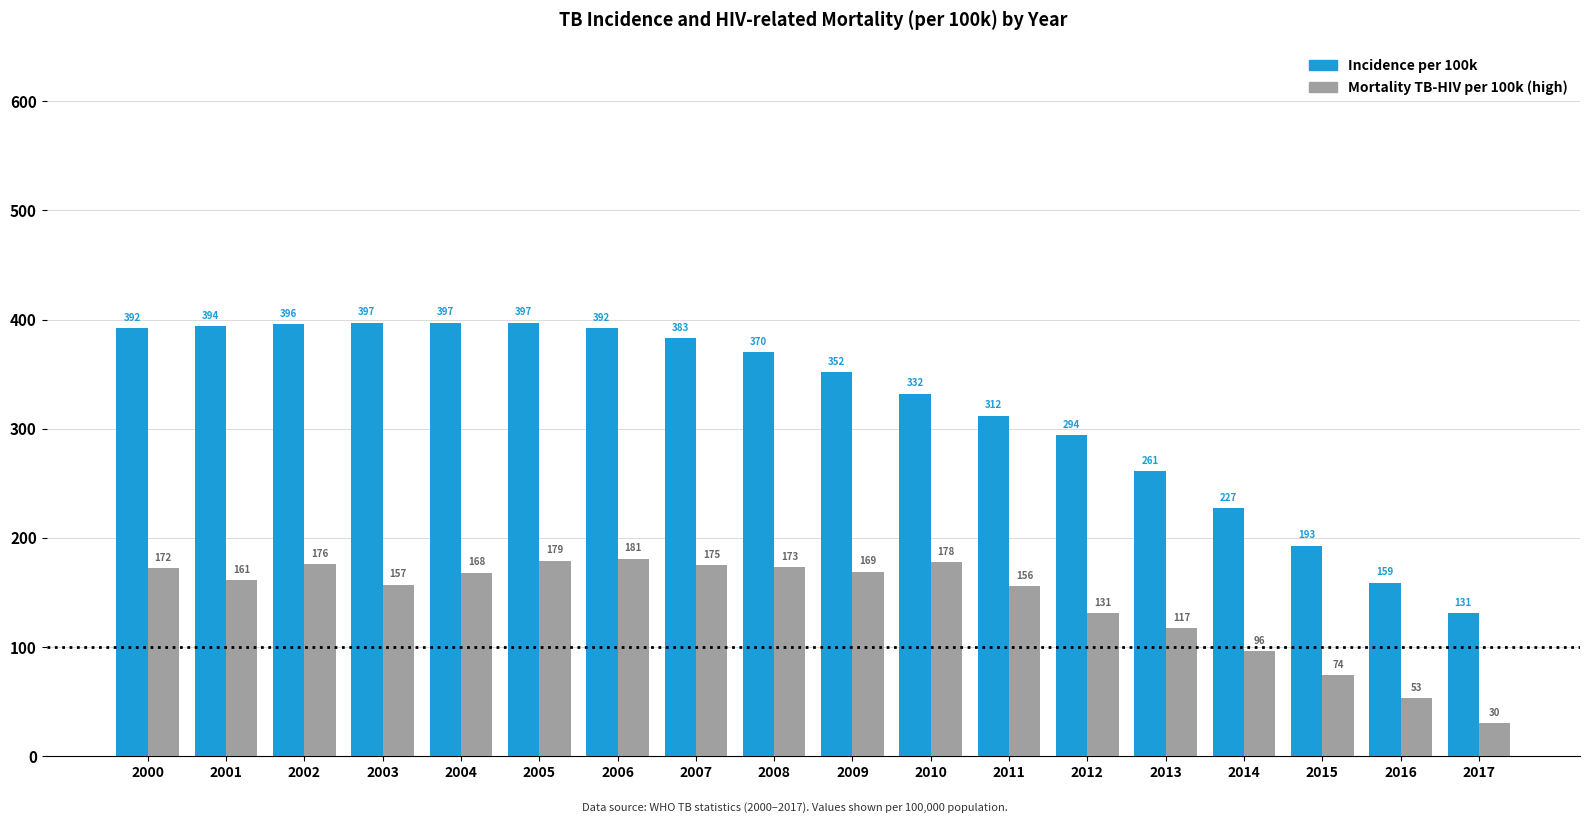

What is the difference between the highest and lowest values at 2004?

229